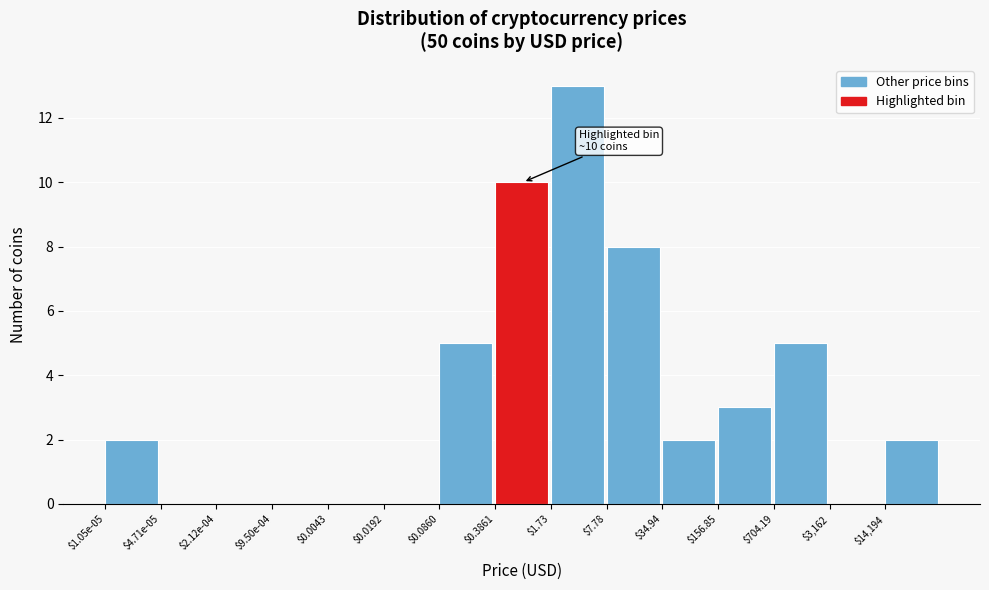

What is the greatest value displayed?

13